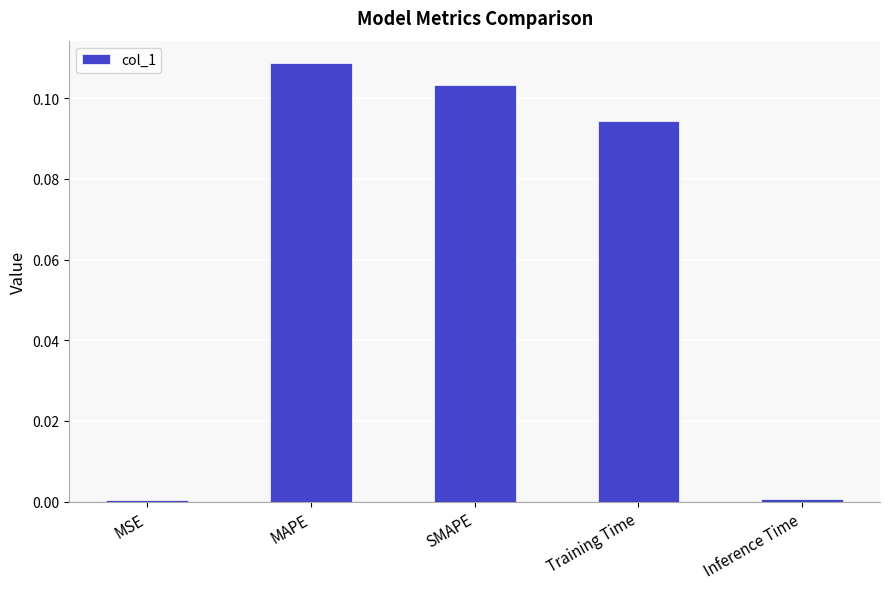

The value at Inference Time is 0.0. True or false?

True